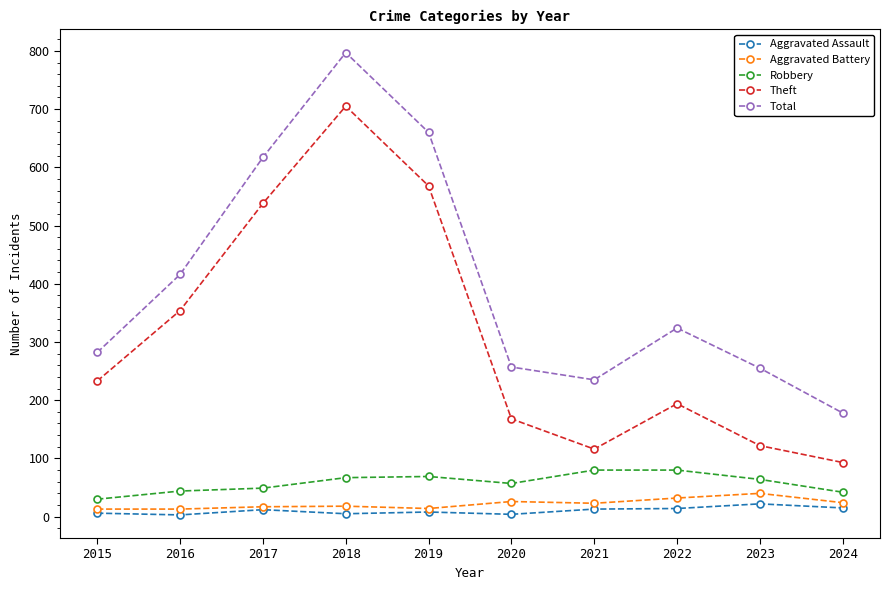

What is the maximum value for Theft?

705